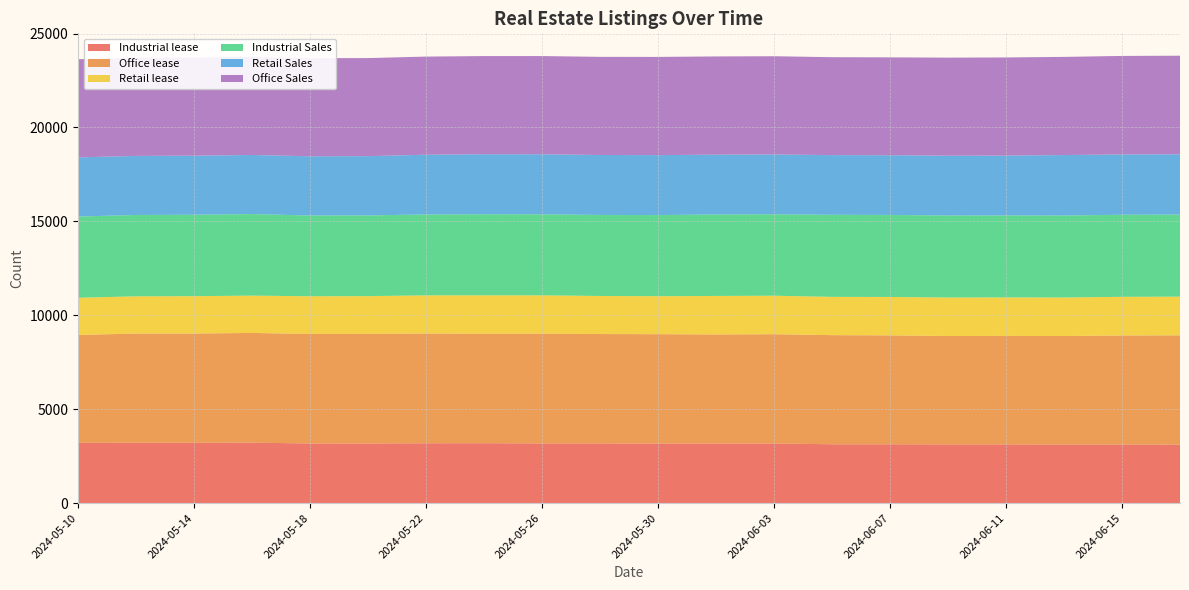

Reading left to right, extract all data points from this chart.

Industrial lease: 3209	3210	3210	3214	3175	3174	3185	3188	3178	3178	3170	3172	3174	3131	3130	3125	3125	3116	3114	3113
Office lease: 5742	5815	5817	5844	5831	5837	5843	5831	5843	5821	5822	5806	5817	5809	5799	5770	5774	5778	5810	5817
Retail lease: 1980	1983	1989	1987	2005	2007	2031	2042	2039	2027	2022	2050	2049	2039	2044	2049	2049	2051	2057	2060
Industrial Sales: 4324	4331	4334	4342	4301	4300	4307	4315	4316	4314	4321	4338	4338	4369	4368	4367	4367	4366	4369	4370
Retail Sales: 3149	3145	3146	3146	3152	3152	3181	3196	3193	3191	3190	3183	3182	3177	3178	3184	3184	3218	3211	3209
Office Sales: 5227	5227	5226	5231	5222	5222	5224	5226	5230	5226	5229	5230	5230	5214	5211	5220	5226	5226	5245	5249